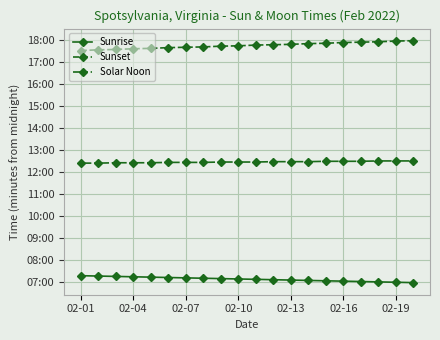

True or false: Sunset and Sunrise intersect in this chart.

False